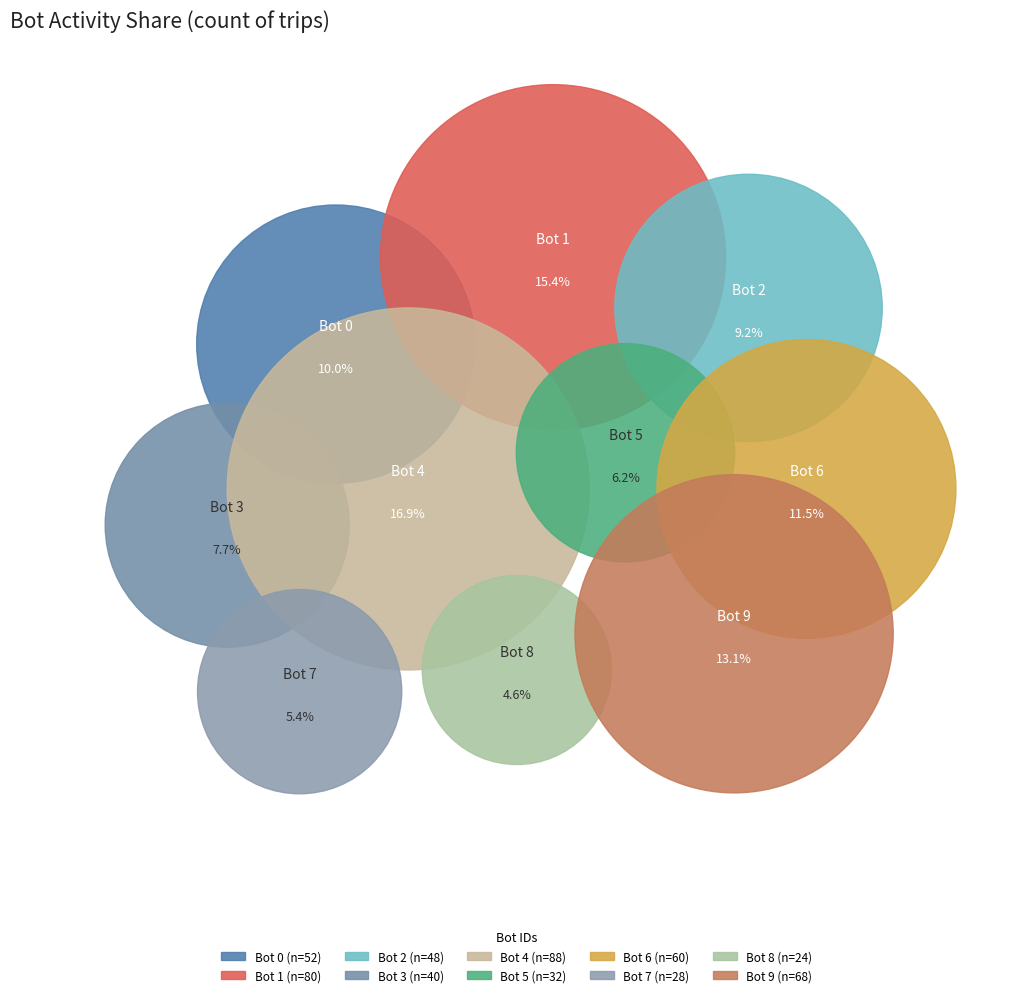

Rank the categories by value from highest to lowest.

Bot 4, Bot 1, Bot 9, Bot 6, Bot 0, Bot 2, Bot 3, Bot 5, Bot 7, Bot 8